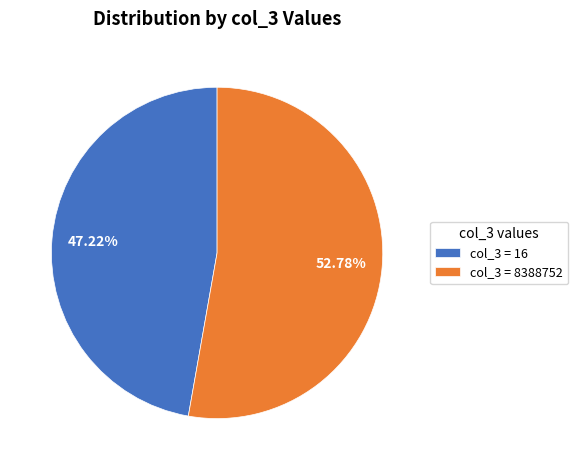

Which slice is the largest?

col_3 = 8388752